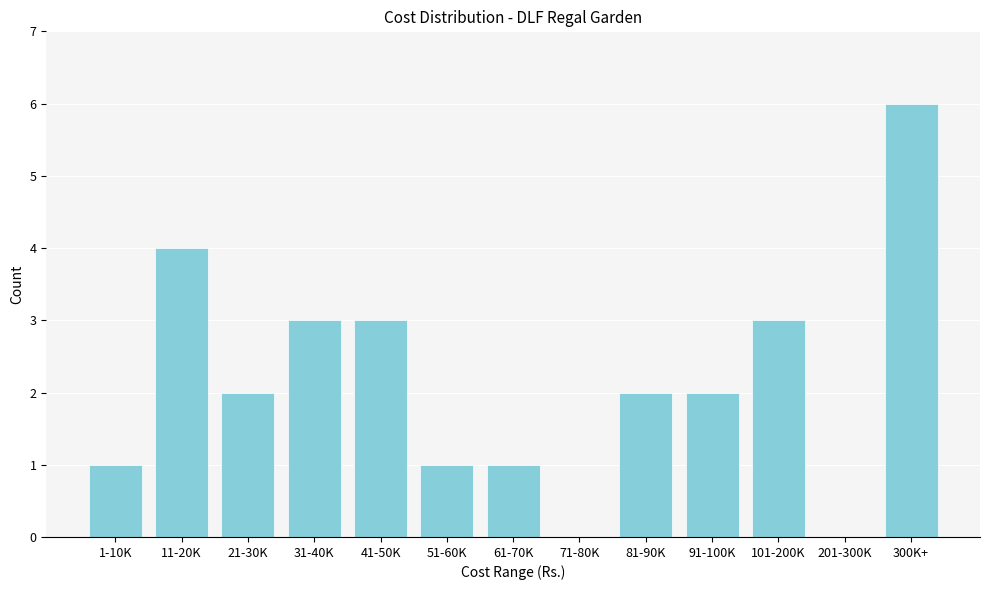

Reading left to right, list all the values displayed in this chart.

1-10K=1	11-20K=4	21-30K=2	31-40K=3	41-50K=3	51-60K=1	61-70K=1	71-80K=0	81-90K=2	91-100K=2	101-200K=3	201-300K=0	300K+=6